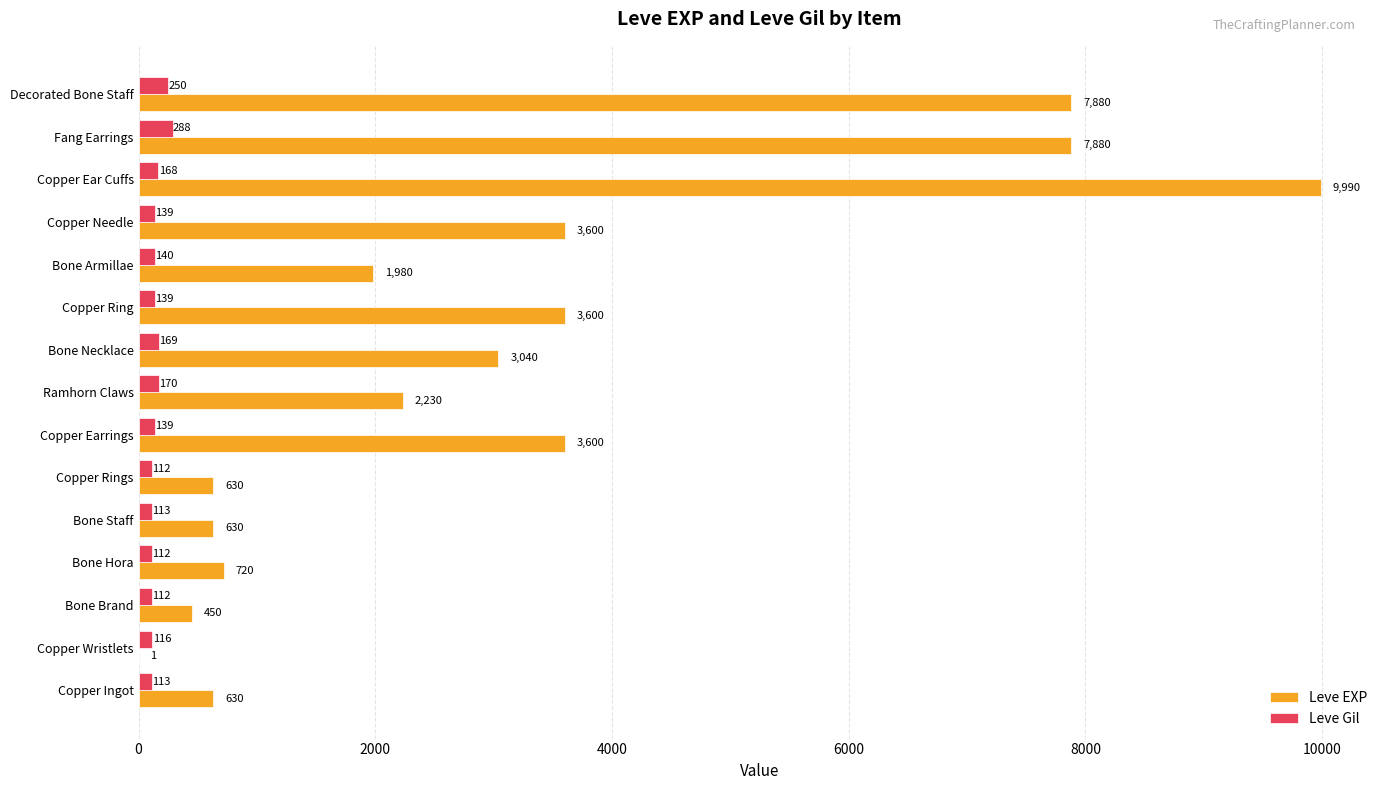

How many distinct data groups are displayed?

2